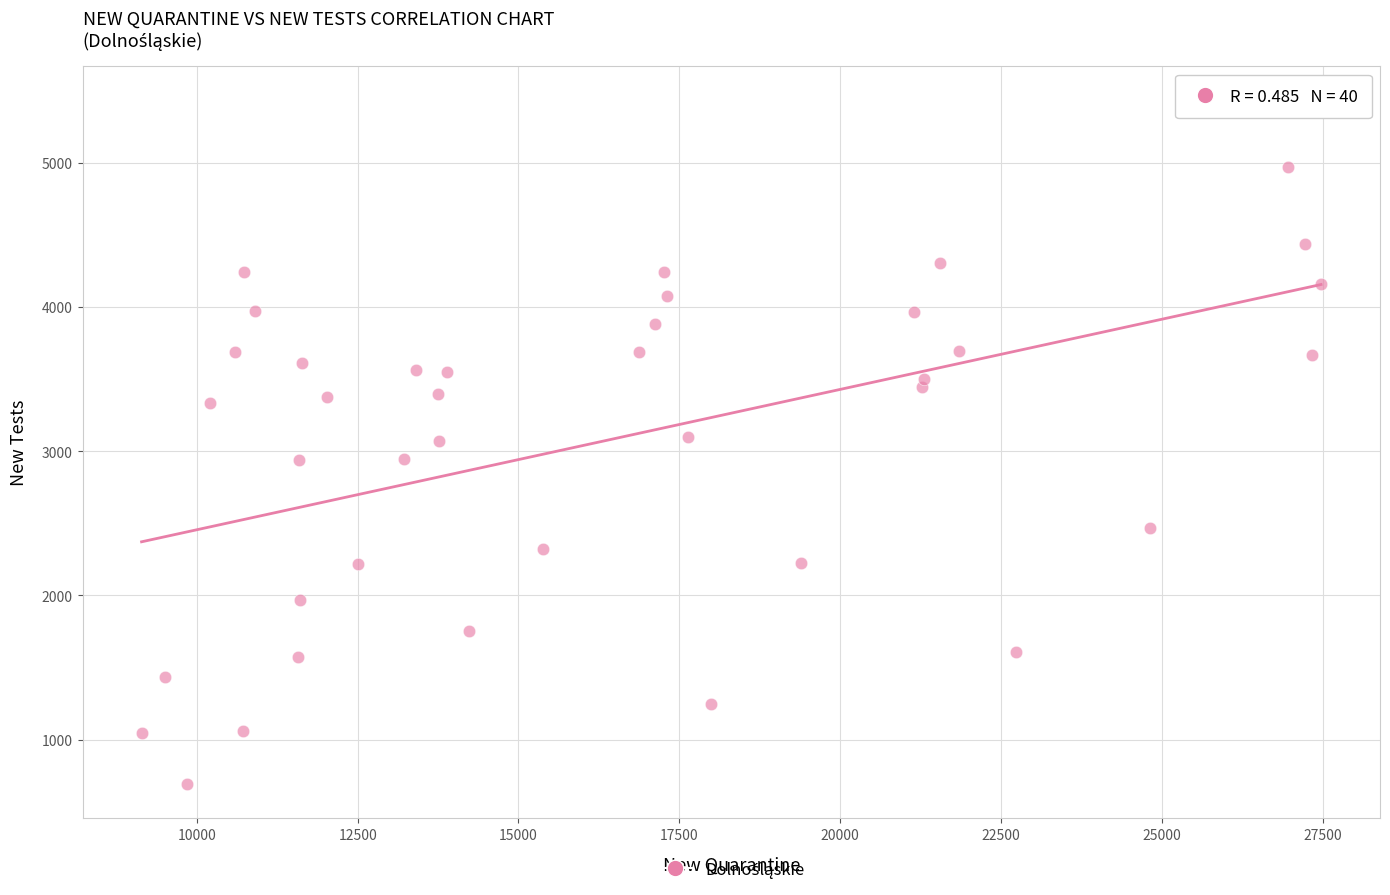

What is the range of X values (max minus min)?

18332